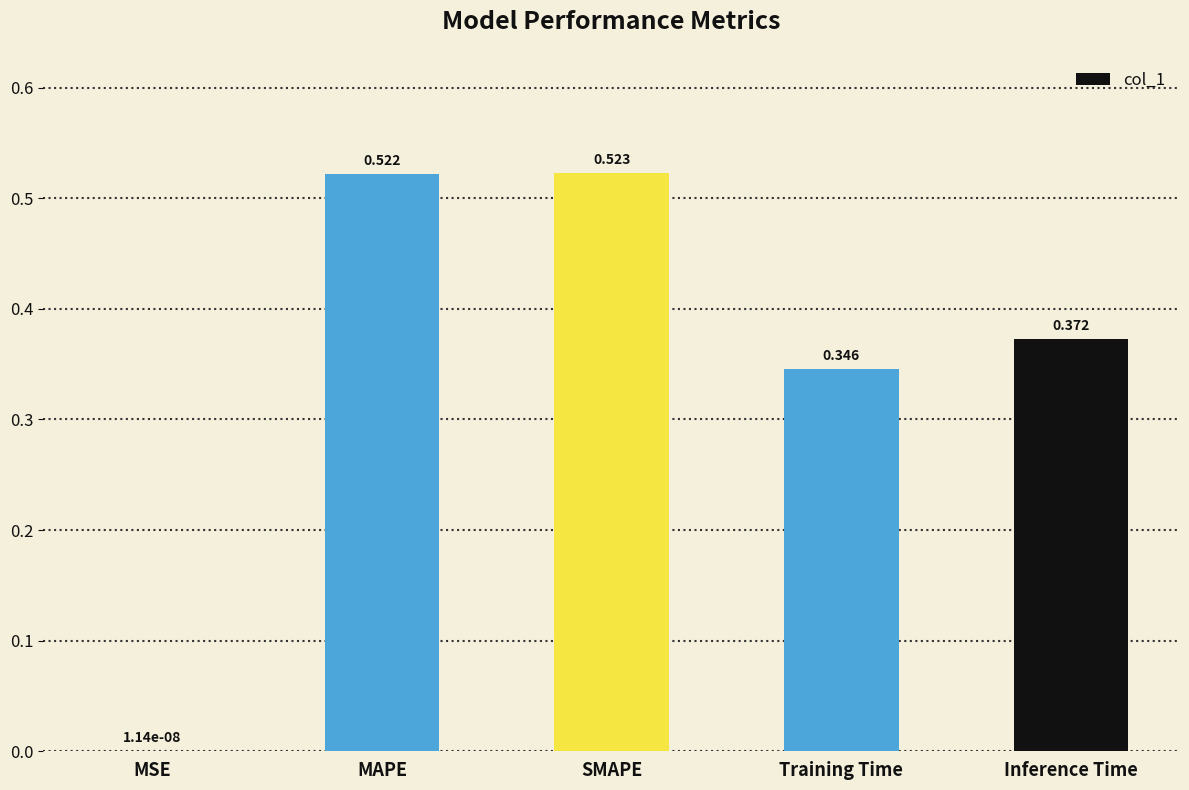

Which has a higher value, Inference Time or Training Time?

Inference Time